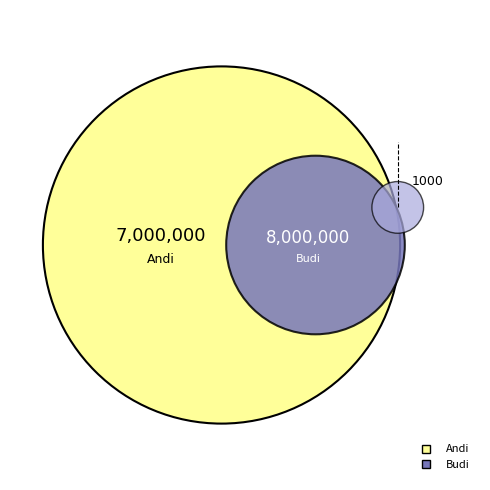

To the nearest percent, what is the average slice percentage?

25%